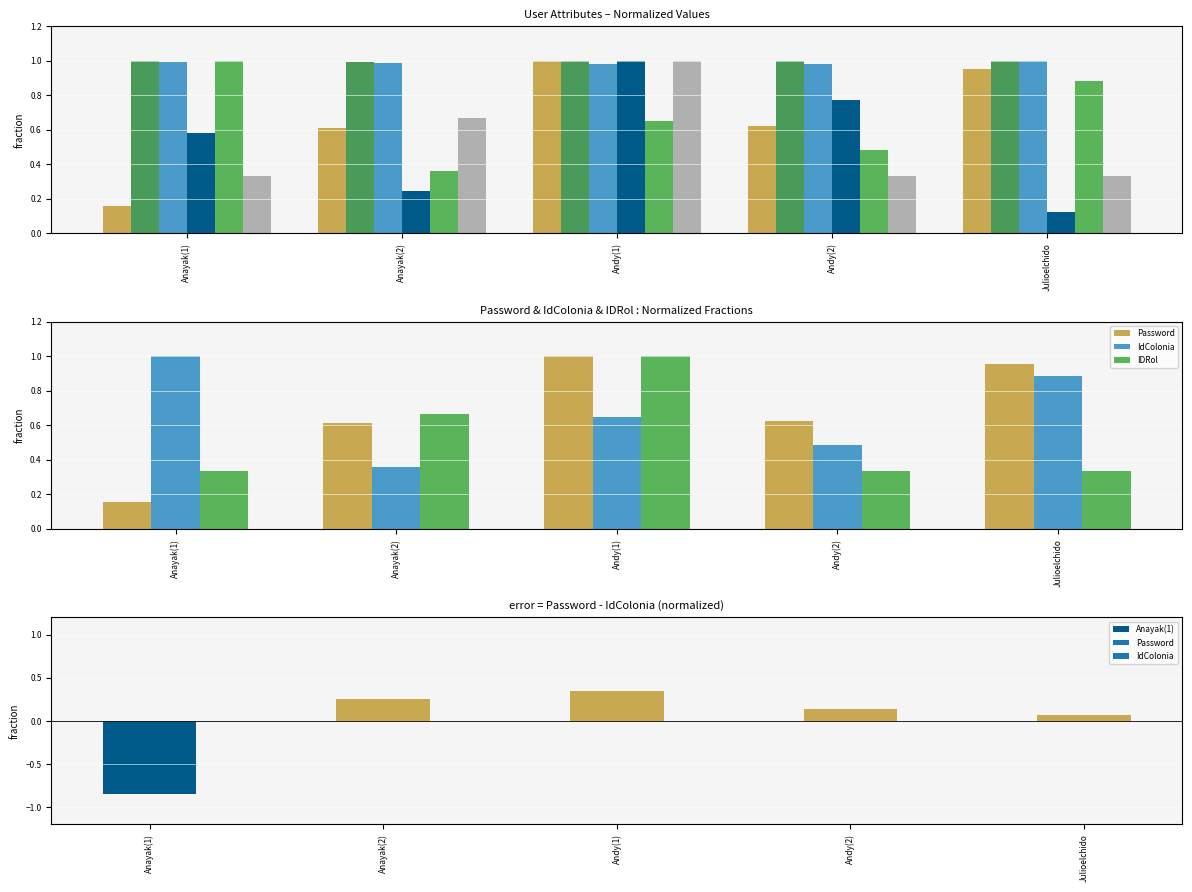

Which series changed the most between Anayak(1) and Andy(1)?

Password